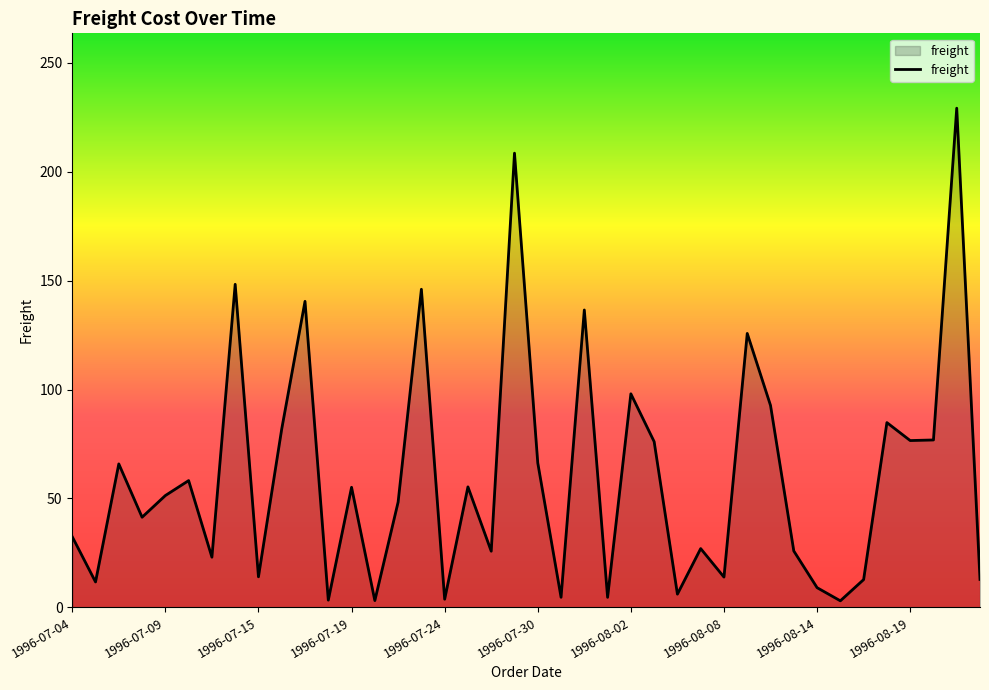

What is the greatest value displayed?

229.2